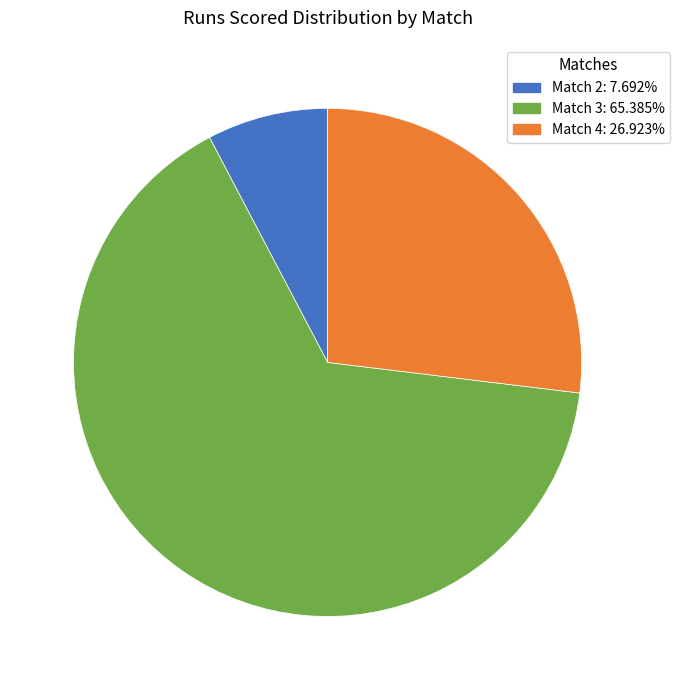

How many segments does this pie chart have?

3